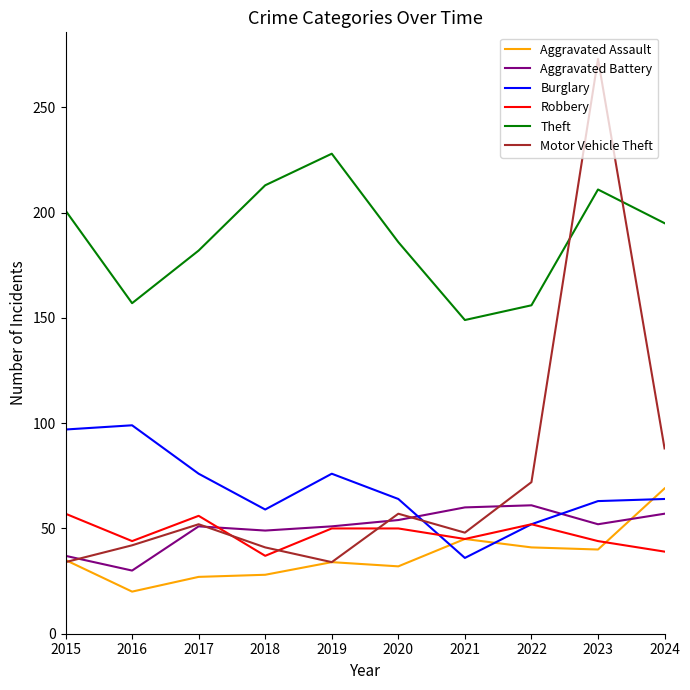

How many lines are shown in the chart?

6